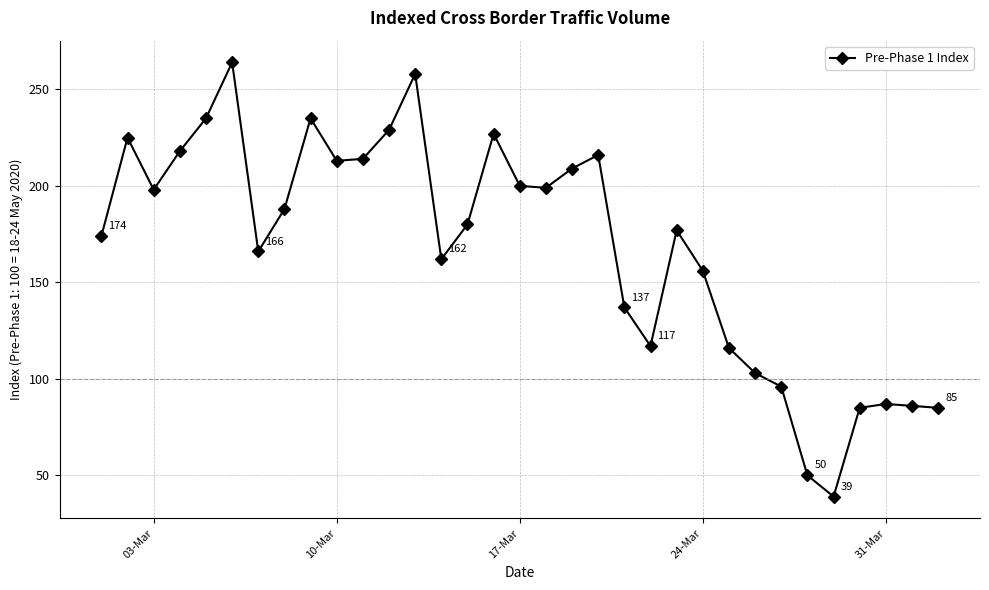

What is the difference between the second highest and second lowest values?

208